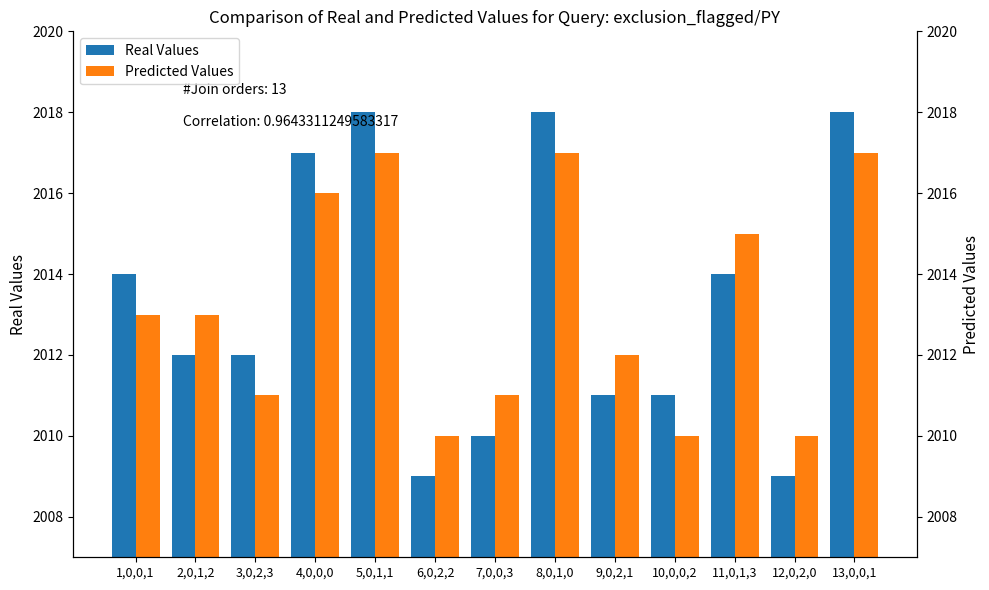

Reading left to right, list all the values displayed in this chart.

Real Values: 1,0,0,1=2014	2,0,1,2=2012	3,0,2,3=2012	4,0,0,0=2017	5,0,1,1=2018	6,0,2,2=2009	7,0,0,3=2010	8,0,1,0=2018	9,0,2,1=2011	10,0,0,2=2011	11,0,1,3=2014	12,0,2,0=2009	13,0,0,1=2018
Predicted Values: 1,0,0,1=2013	2,0,1,2=2013	3,0,2,3=2011	4,0,0,0=2016	5,0,1,1=2017	6,0,2,2=2010	7,0,0,3=2011	8,0,1,0=2017	9,0,2,1=2012	10,0,0,2=2010	11,0,1,3=2015	12,0,2,0=2010	13,0,0,1=2017